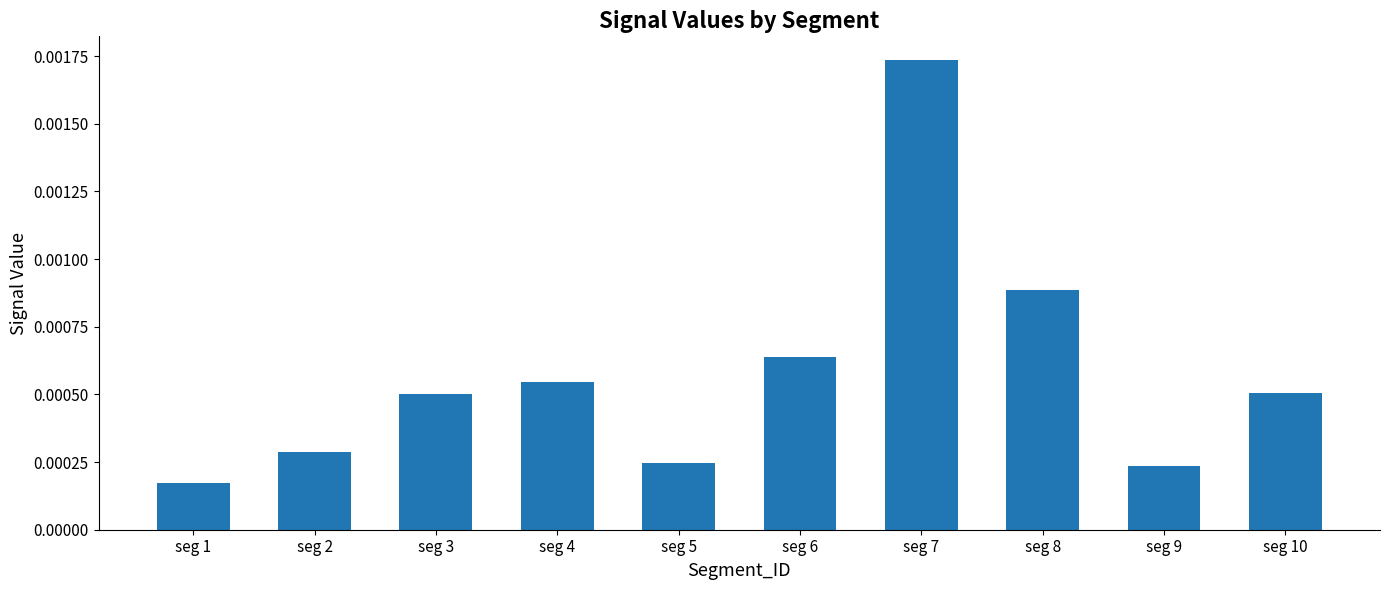

Count the values in the range 0 to 1.

10